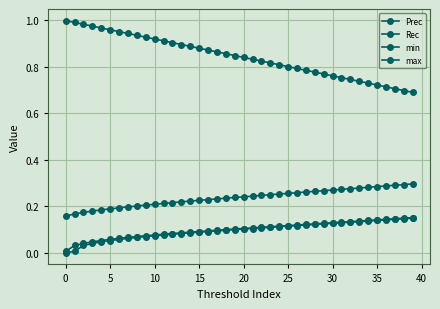

Is this an area chart (filled region under the line)?

No